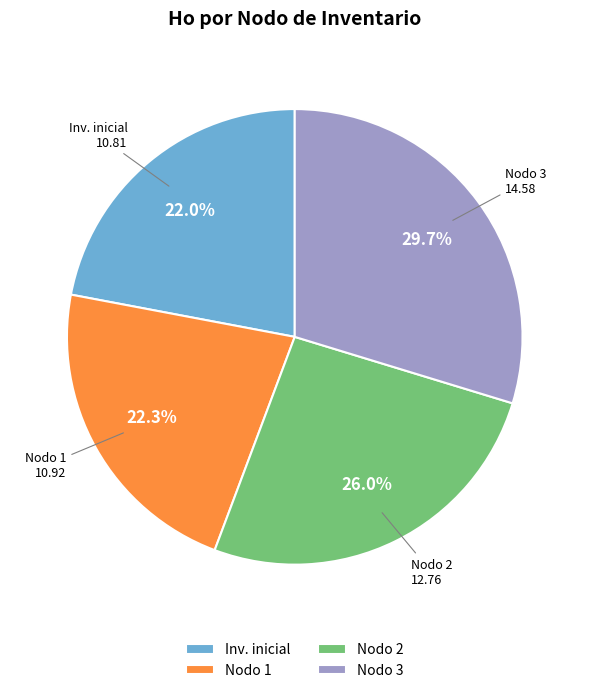

Between Inv. inicial and Nodo 3, which is larger?

Nodo 3